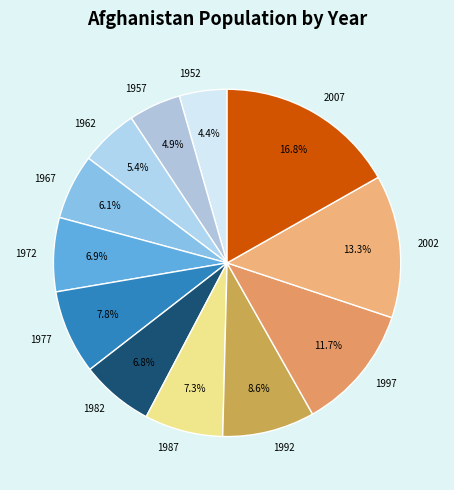

What percentage is the 1957 slice, to the nearest percent?

5%